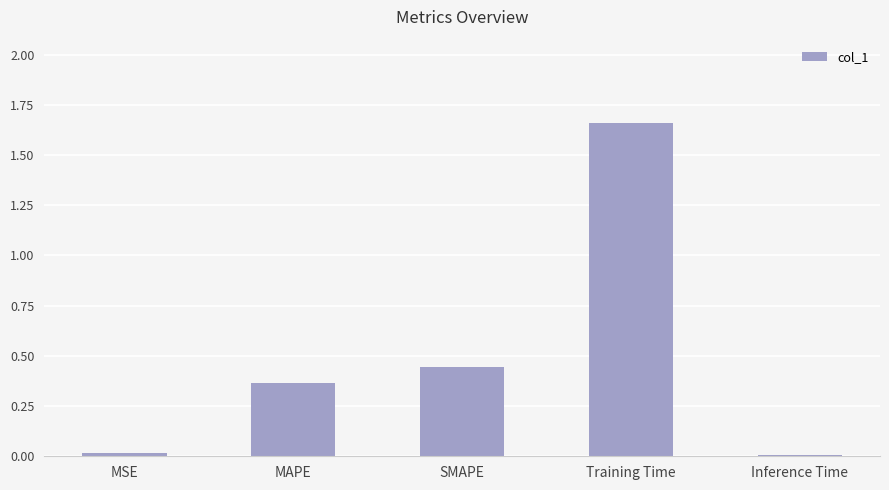

The chart shows a value of 0.0 at Inference Time. True or false?

True